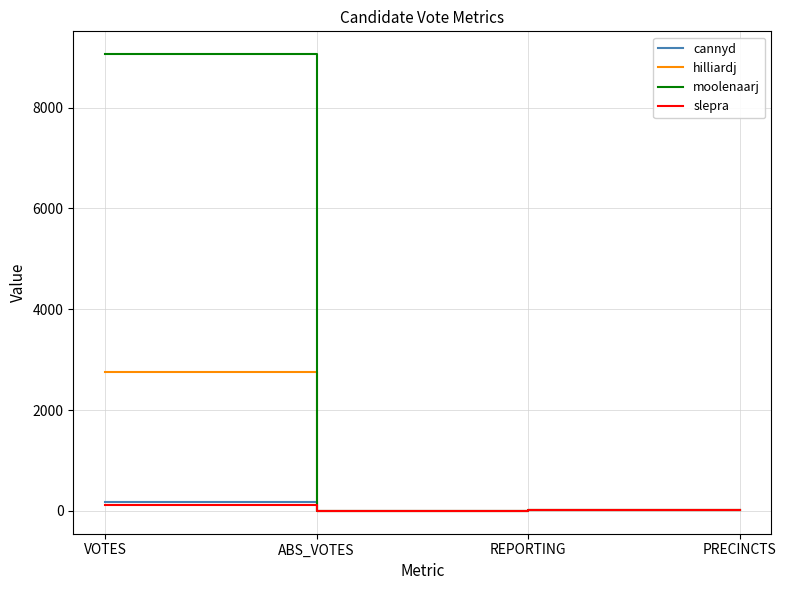

Which series has the widest spread of values?

moolenaarj